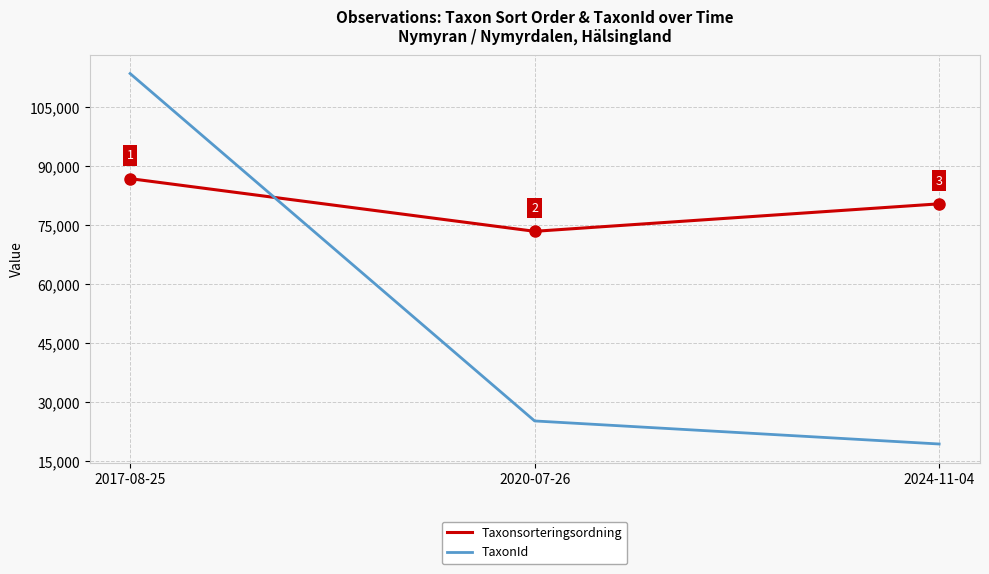

Rank the series by their maximum value, from lowest to highest.

Taxonsorteringsordning, TaxonId